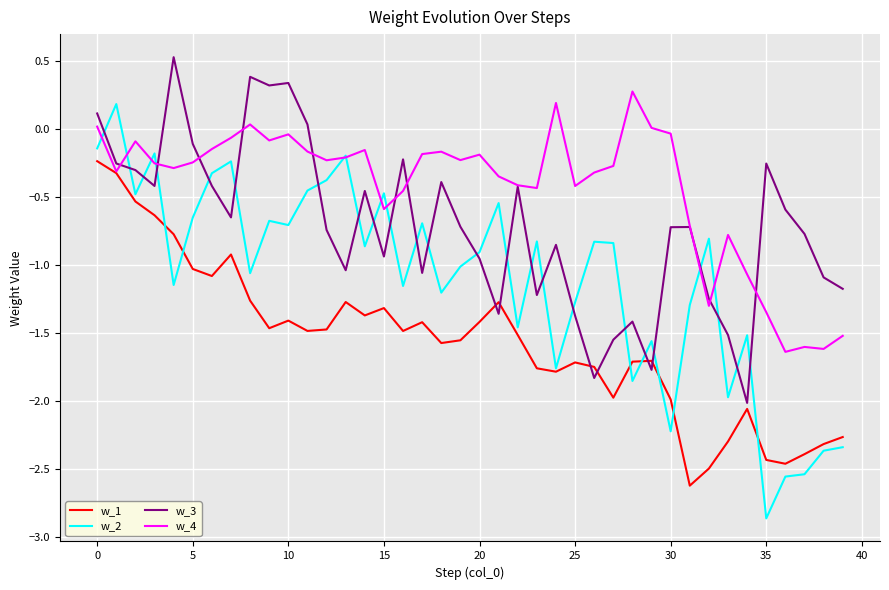

Rank the series by their average value, from lowest to highest.

w_1, w_2, w_3, w_4